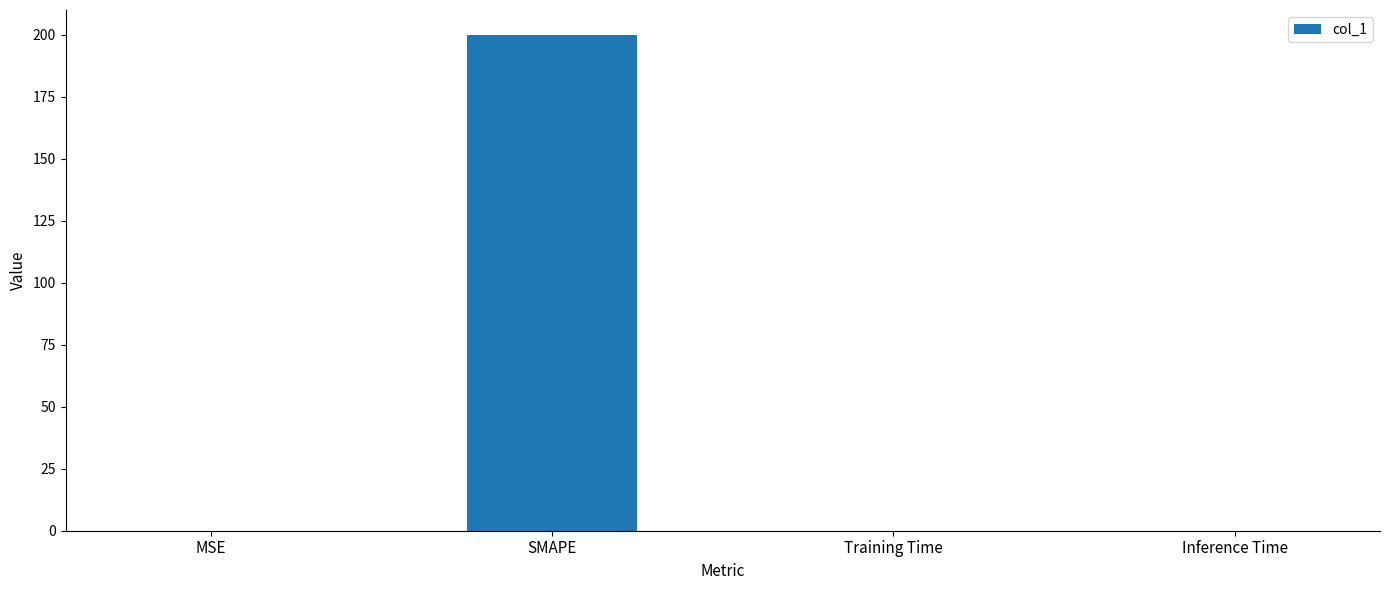

What is the sum of all values?

200.1